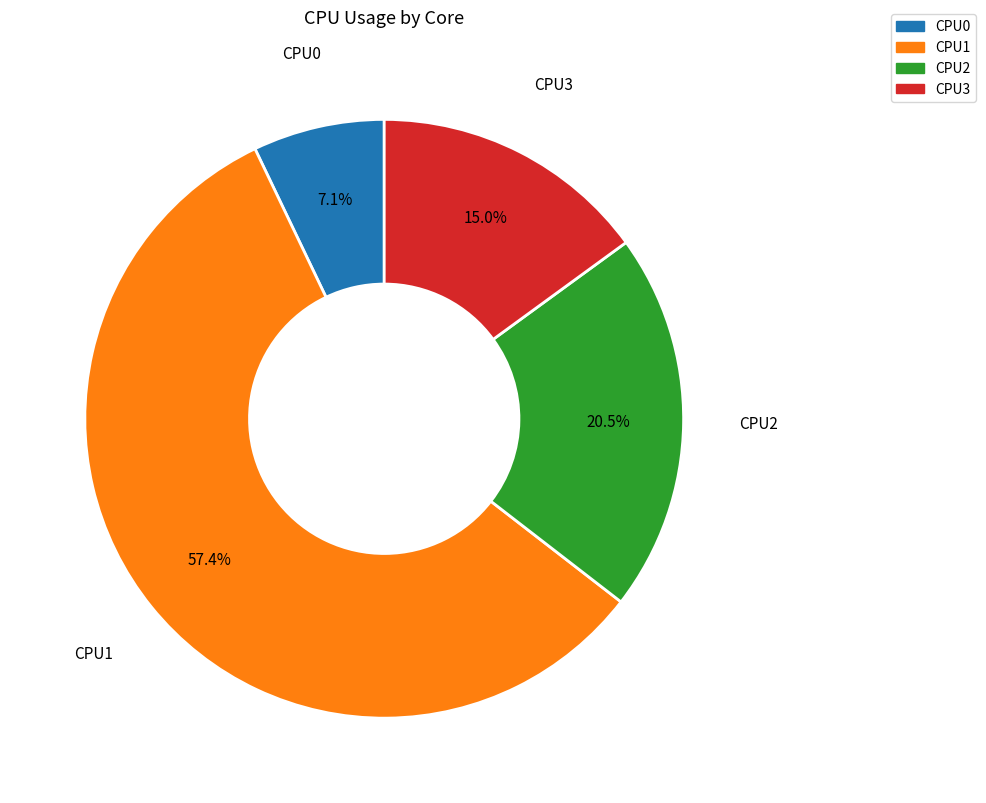

Rank the categories by value from highest to lowest.

CPU1, CPU2, CPU3, CPU0